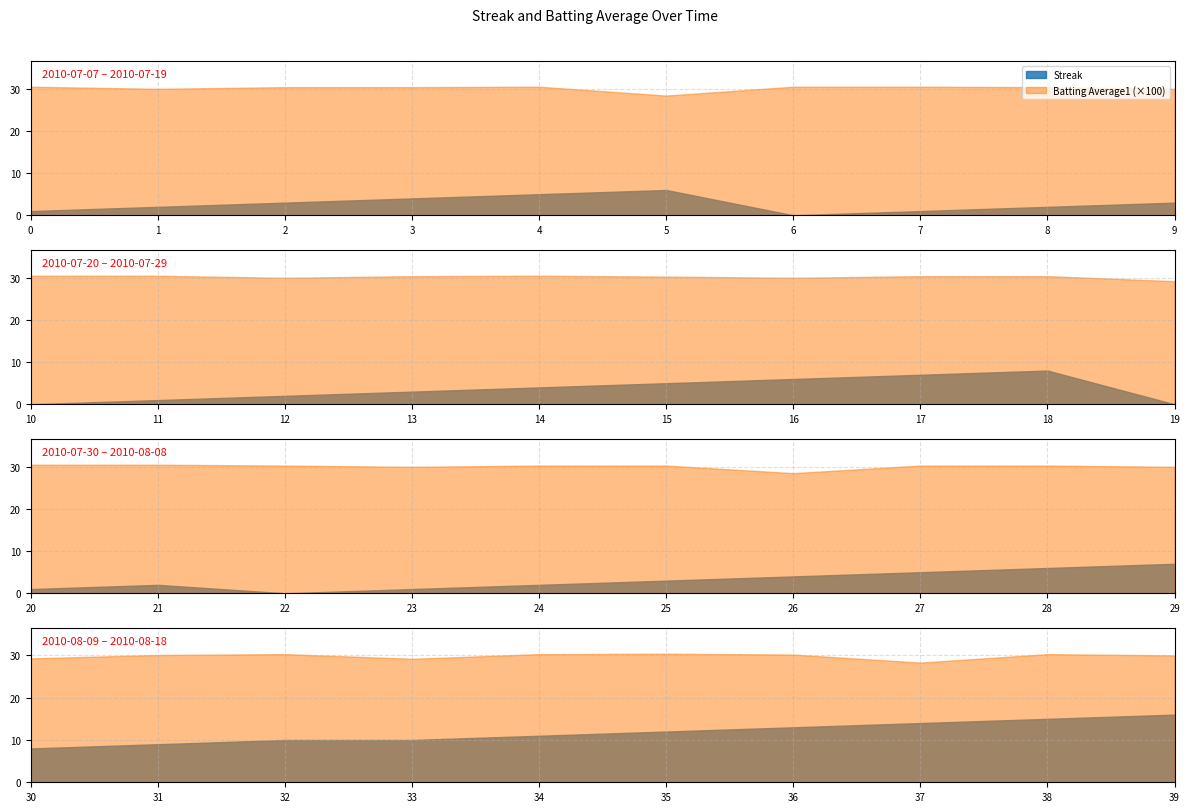

What is the difference between the second highest and minimum values in the Streak series?

15.0